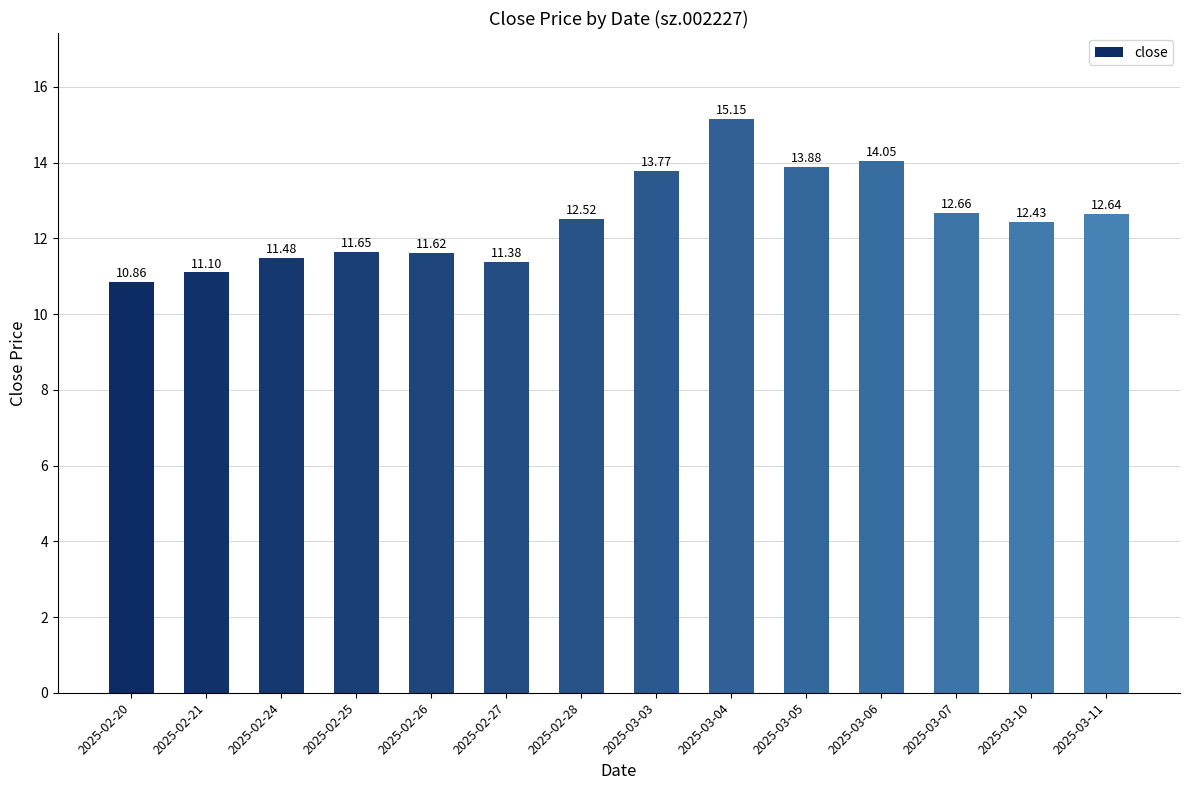

What is the difference between the values at 2025-02-27 and 2025-03-11?

1.3